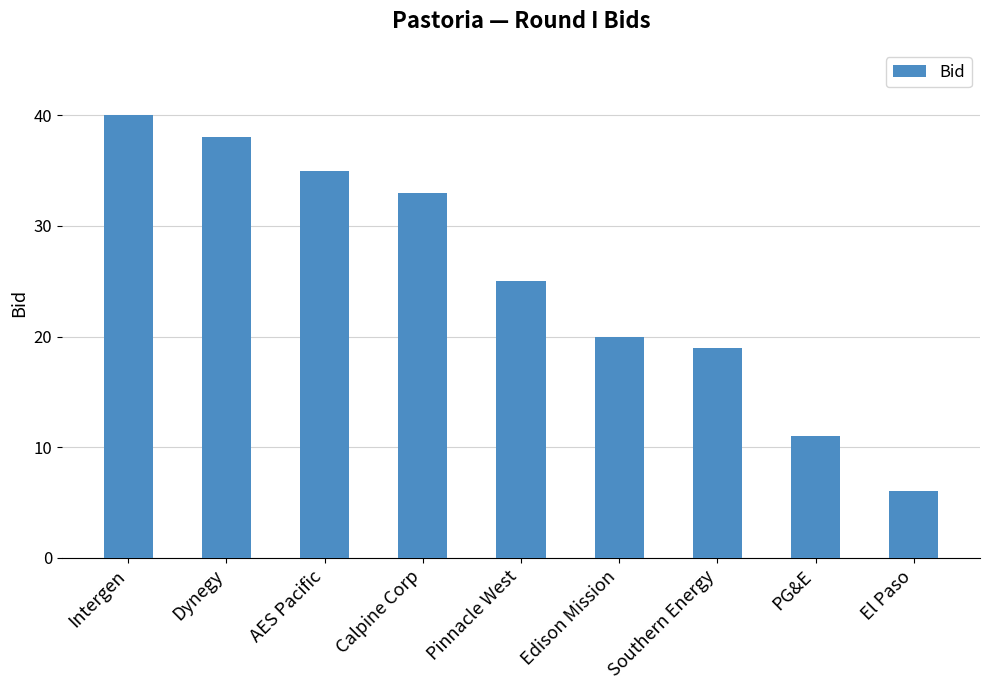

The value at Edison Mission is 20. True or false?

True